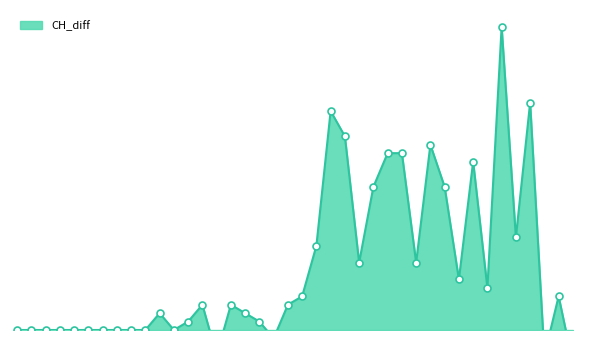

Which has a higher value, 2020-03-13 or 2020-04-01?

2020-04-01